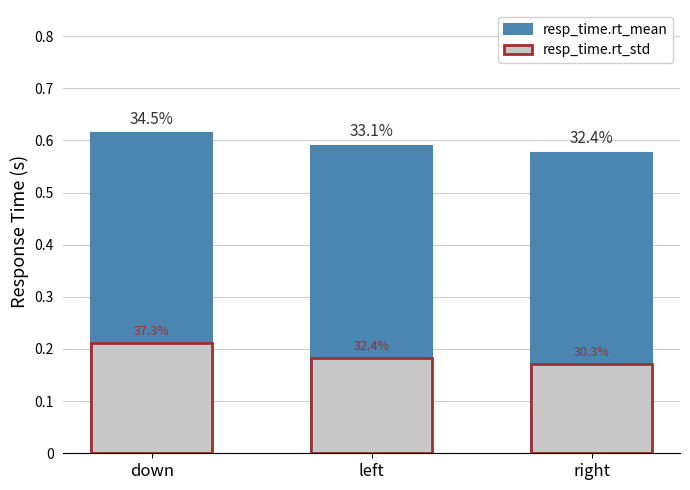

What is the label of the 3rd bar from the left?

right